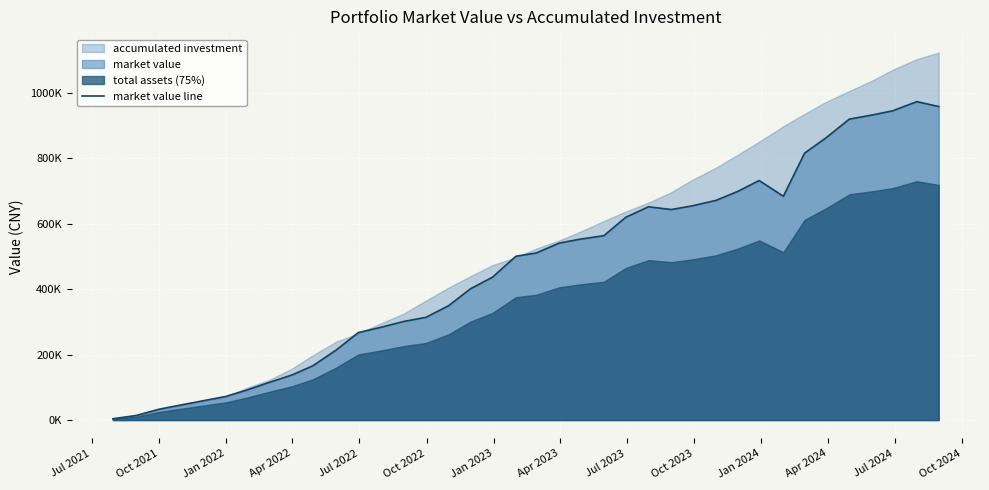

What is the average value?

466593.1